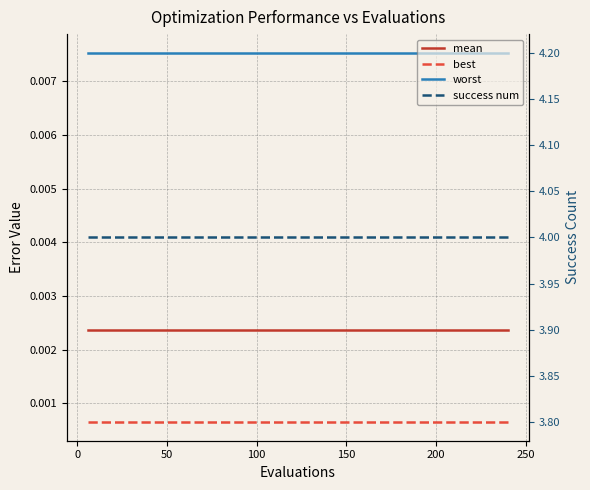

True or false: worst and mean intersect in this chart.

False